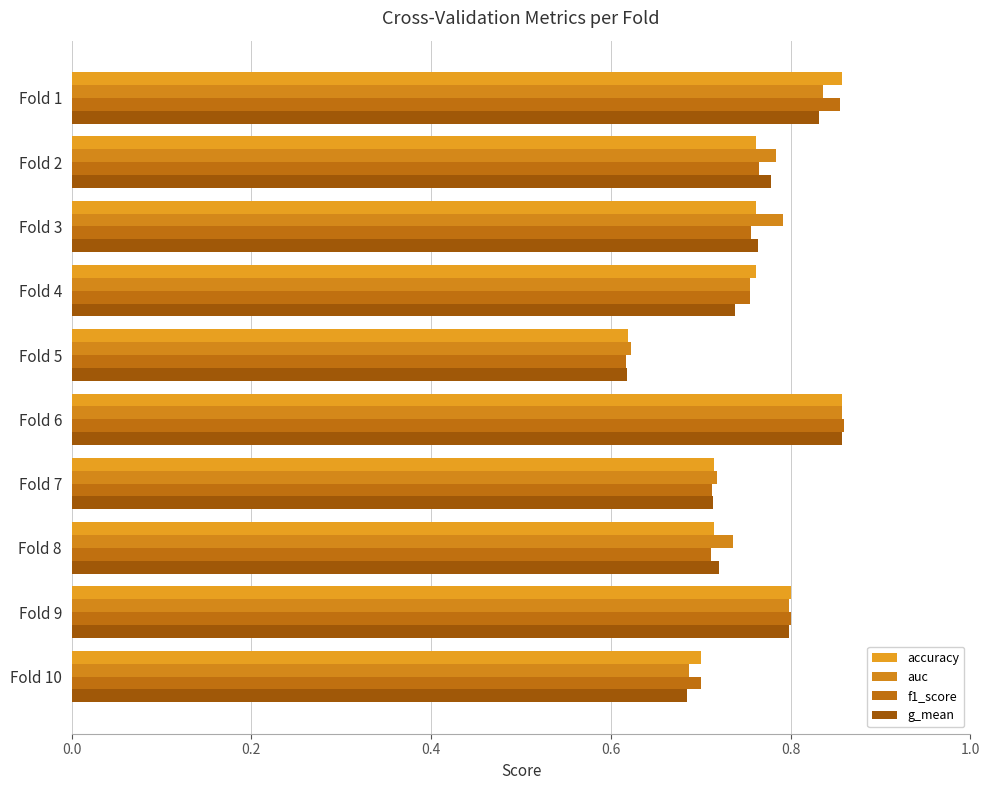

Which series has the largest total across all categories?

auc